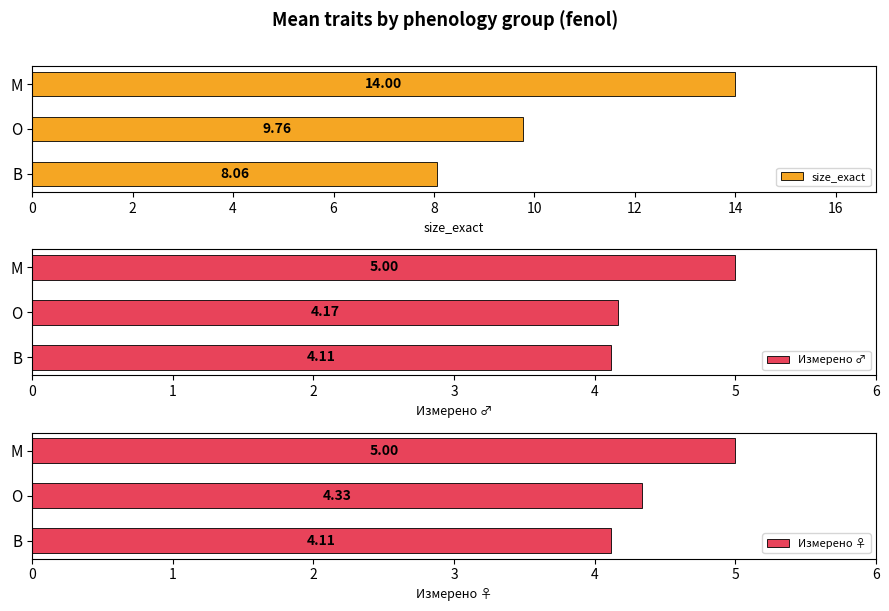

The size_exact series shows 5.6 at О. True or false?

False